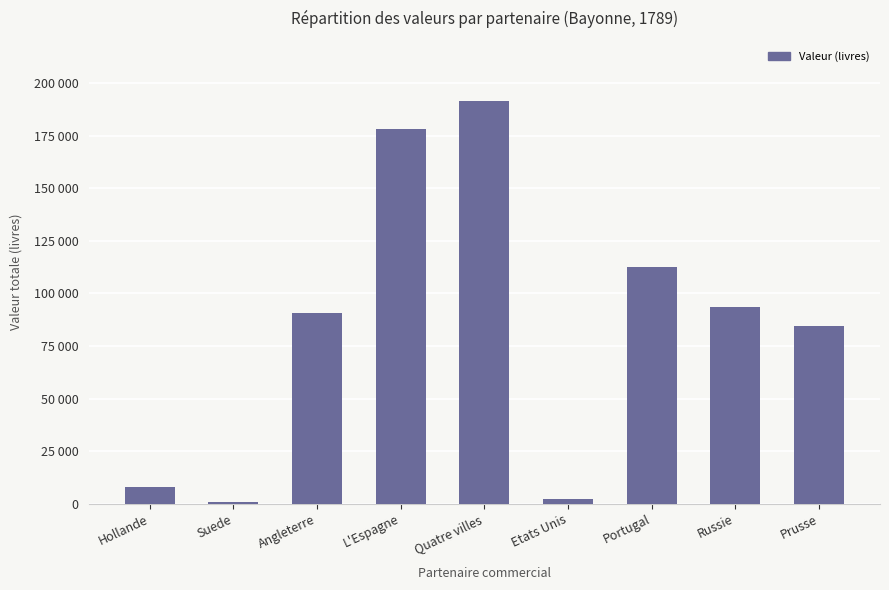

Are the bars horizontal?

No